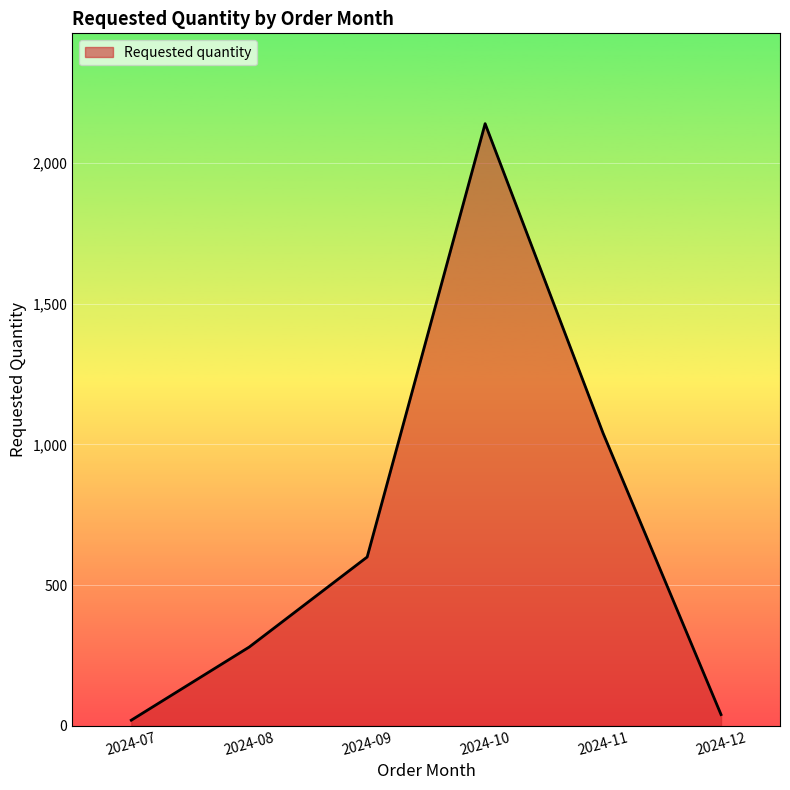

What is the value of the 1st point from the left?

20